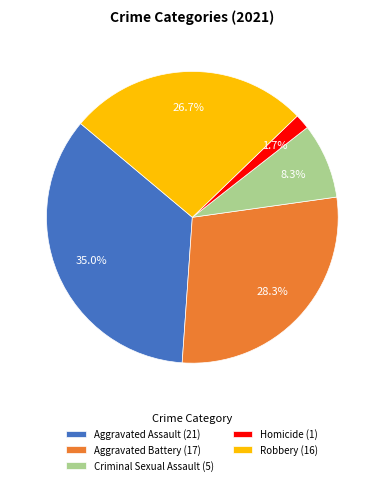

Does any single category account for the majority?

No